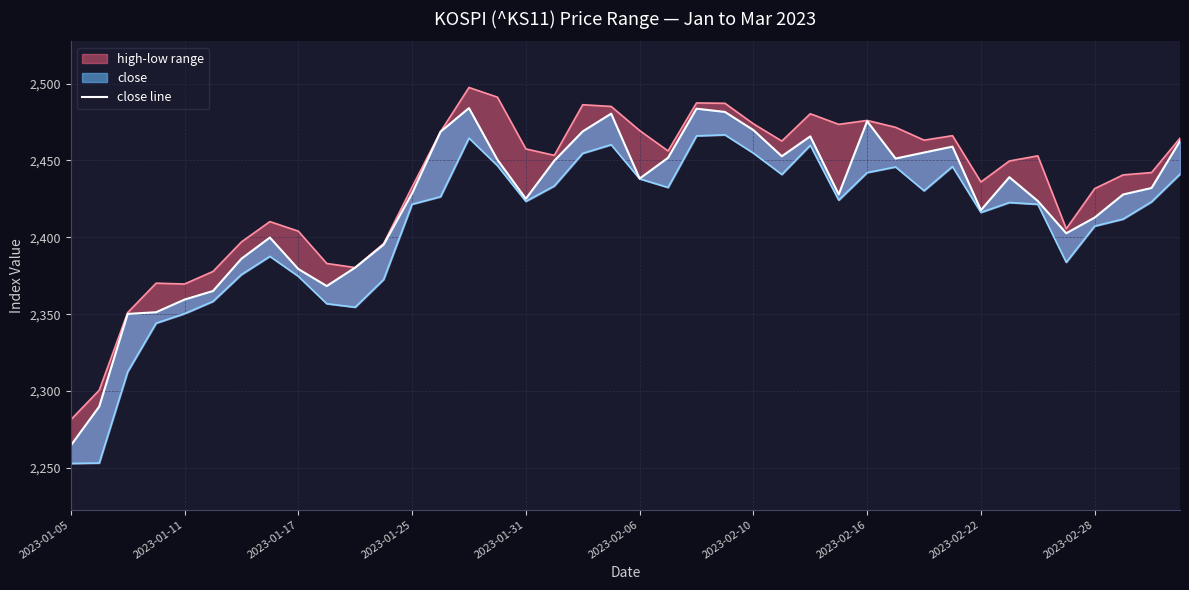

What is the label of the 40th point from the right?

2023-01-05